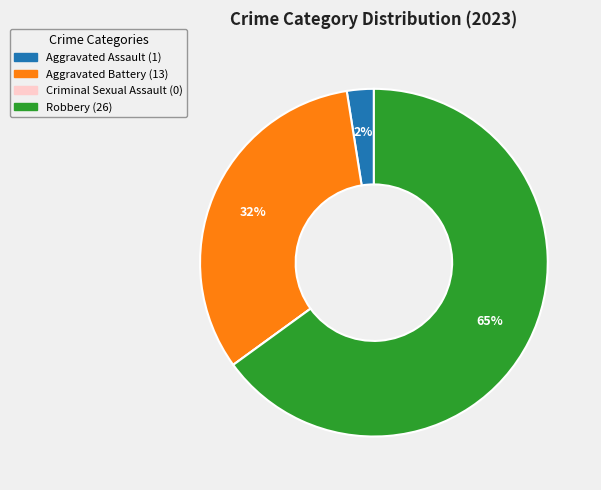

True or false: Aggravated Battery accounts for 38% of the total.

False